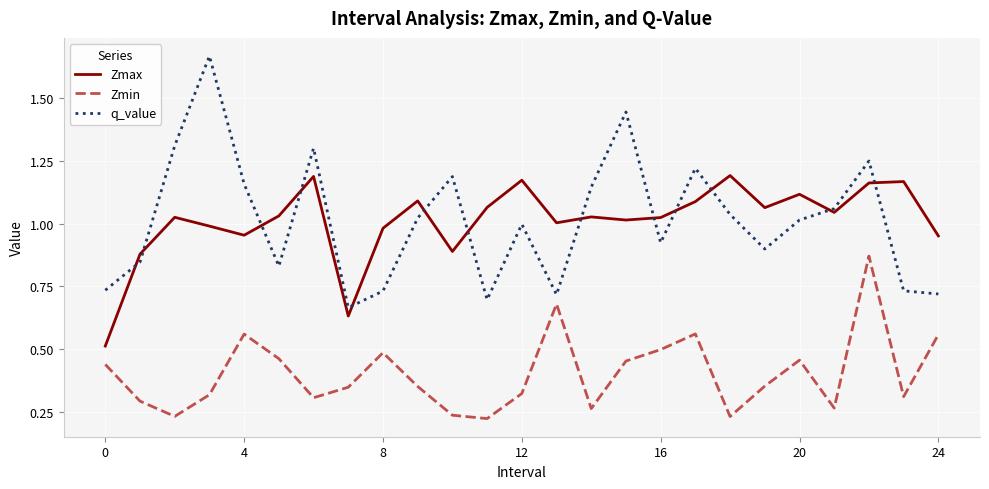

True or false: Zmax and Zmin cross at least once.

False